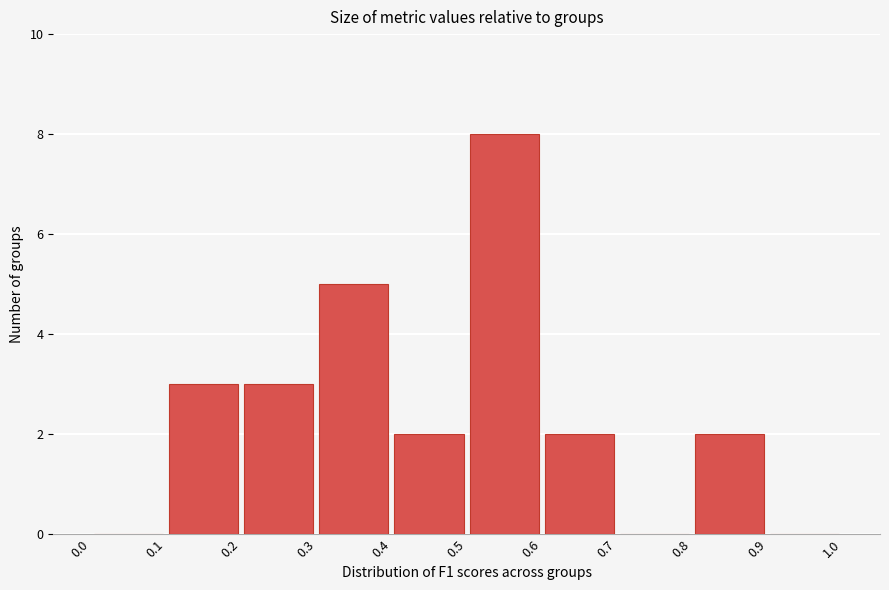

Over which range of the x-axis is the bar tallest?

0.5 to 0.6